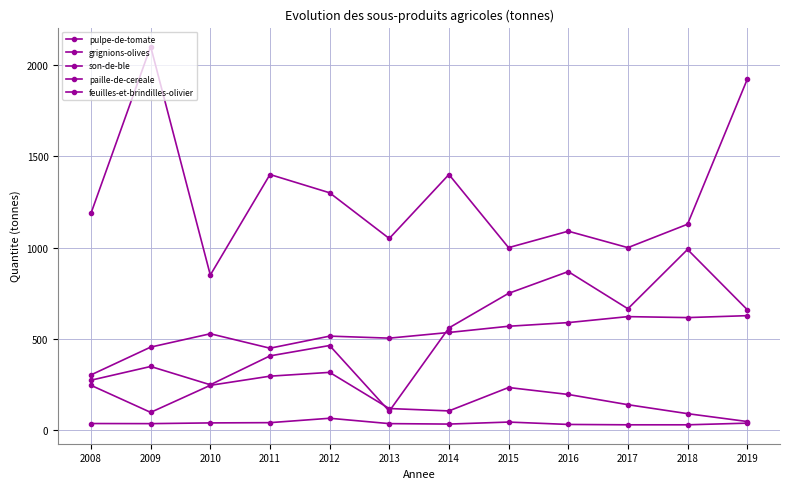

At which label does son-de-ble reach its minimum?

2008